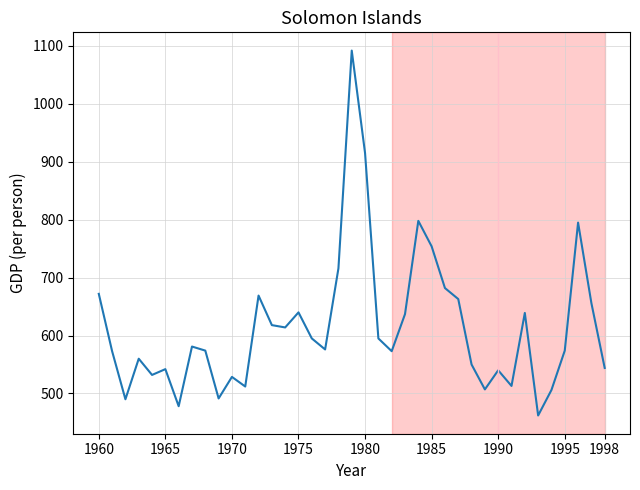

What is the maximum value shown in the chart?

1092.0